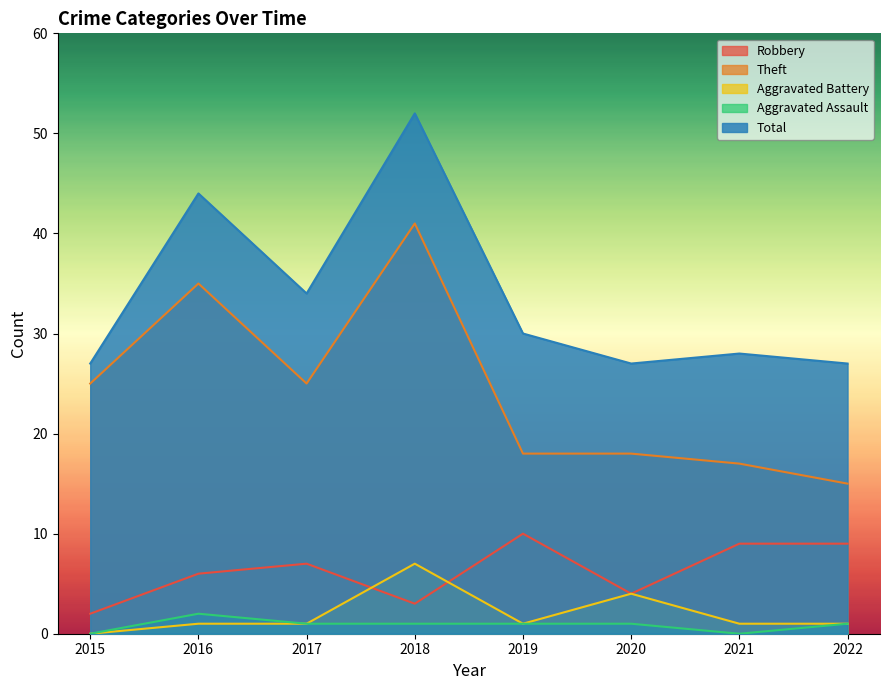

Which category has the lowest value across all series?

2015